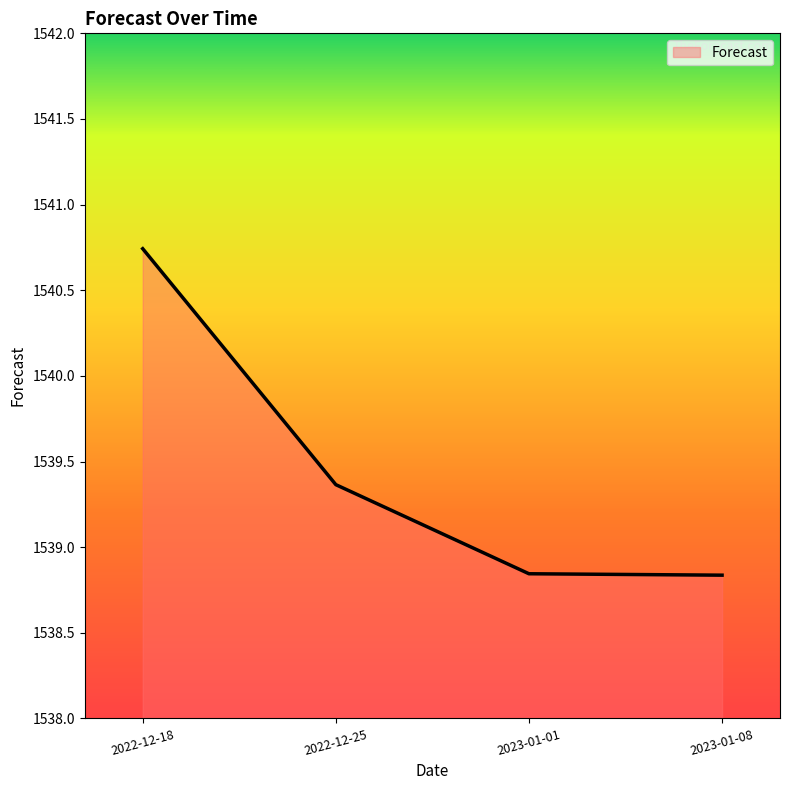

How many values are between 1538 and 1540?

3